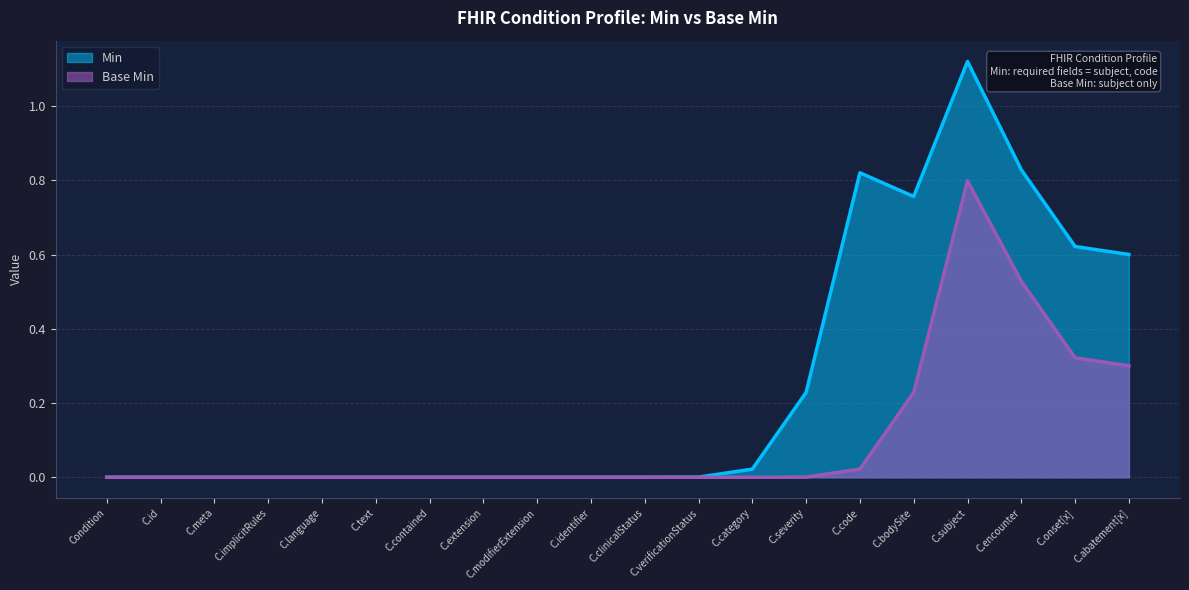

Between C.severity and C.subject, which series saw the biggest shift?

Min